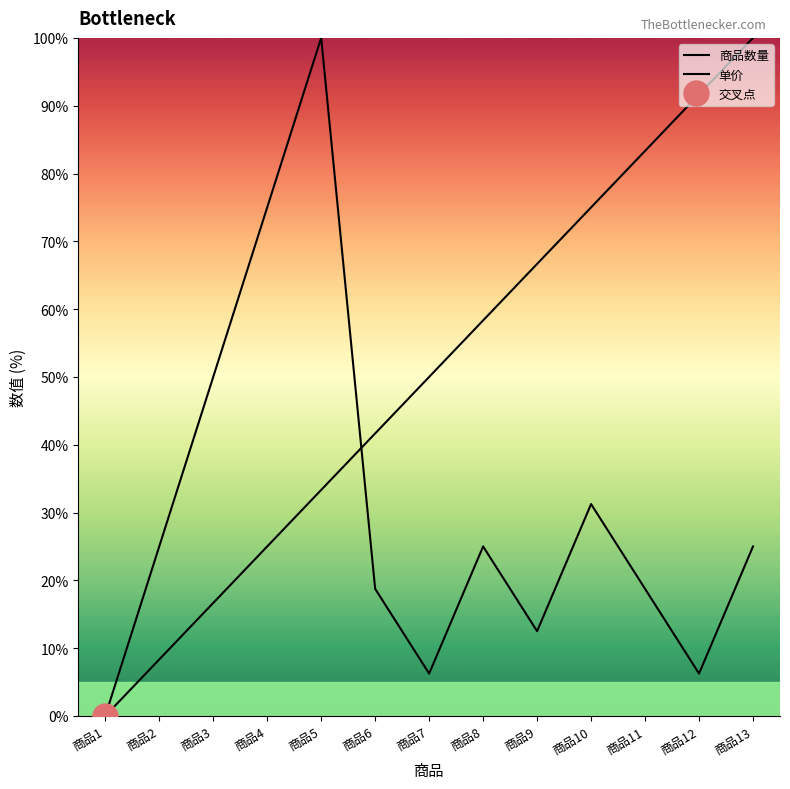

How many positive values does the 商品数量 series have?

12